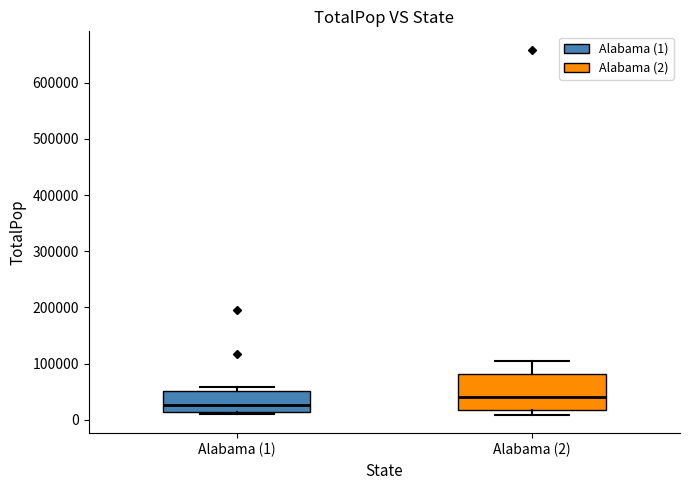

Reading left to right, transcribe this box plot: for each box, give where its median line is, the range the box spans, and where its two whiskers end, as read against the y-axis. The values are not printed on the chart, so give them approximately, as read against the axis.

Alabama (1): median 30000, box 10000 to 50000, whiskers 10000 (just below the box's lower edge) to 60000
Alabama (2): median 40000, box 20000 to 80000, whiskers 10000 to 100000